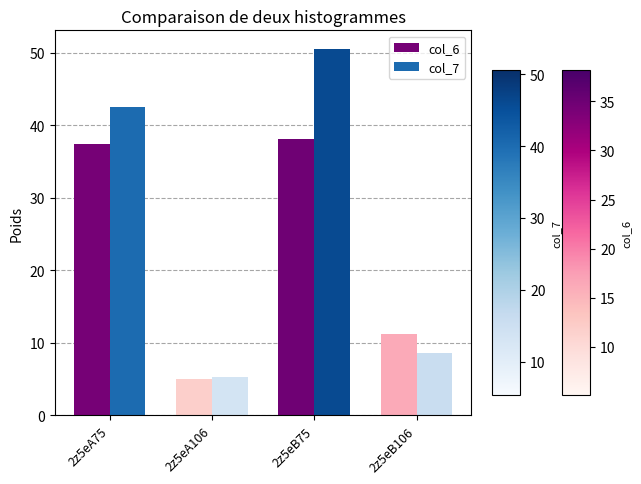

Rank the series by their average value, from highest to lowest.

col_7, col_6